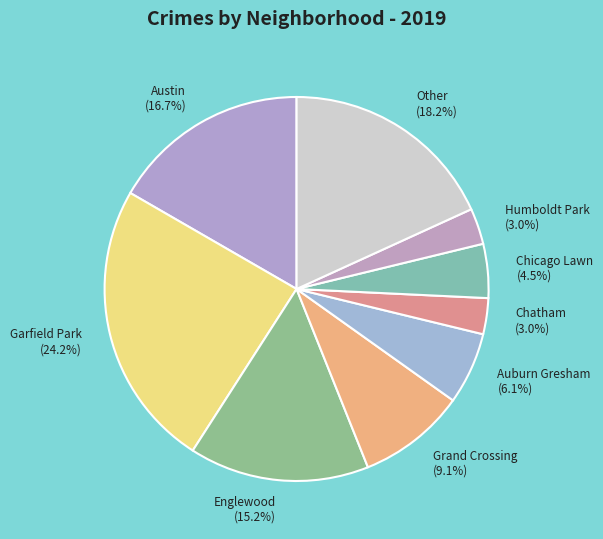

To the nearest percent, what portion does Grand Crossing represent?

9%